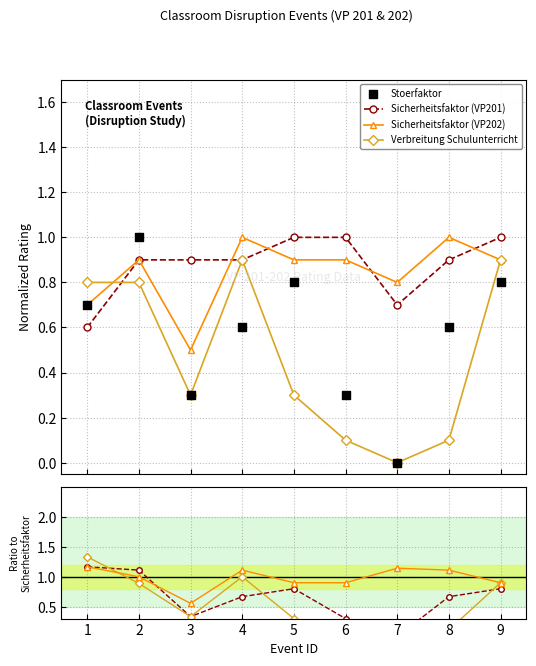

What is the total value across all series at 1?

2.8